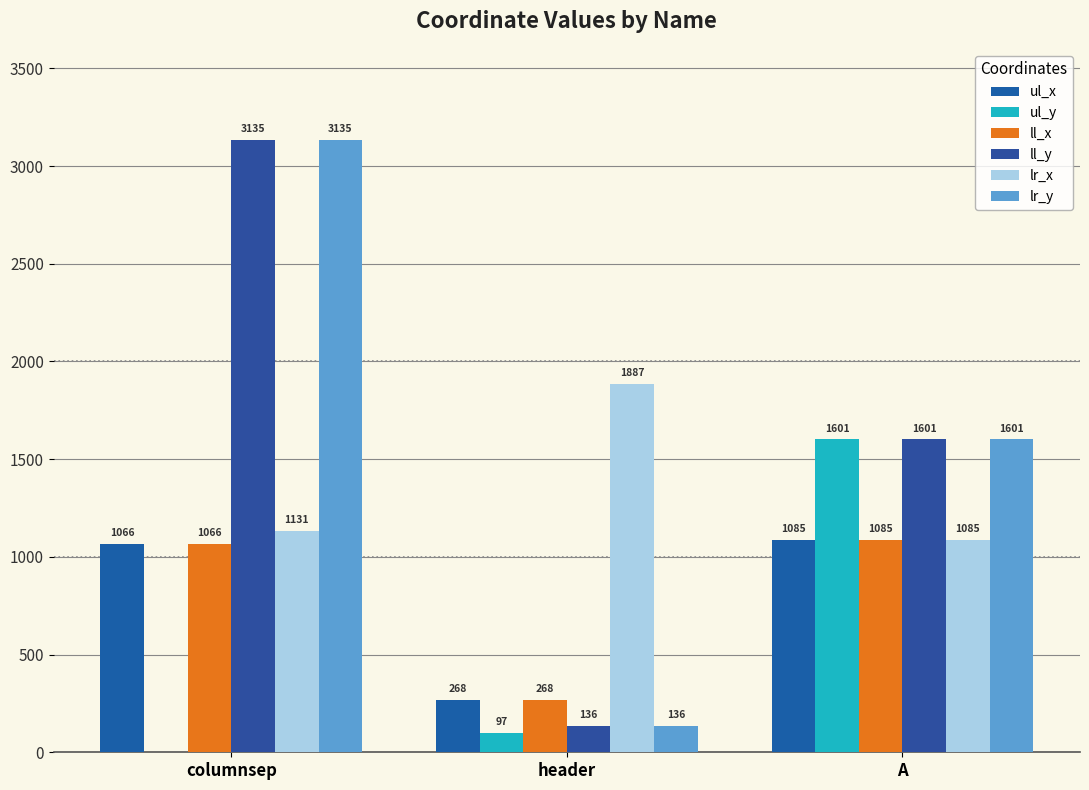

Which series changed the most between columnsep and A?

ul_y